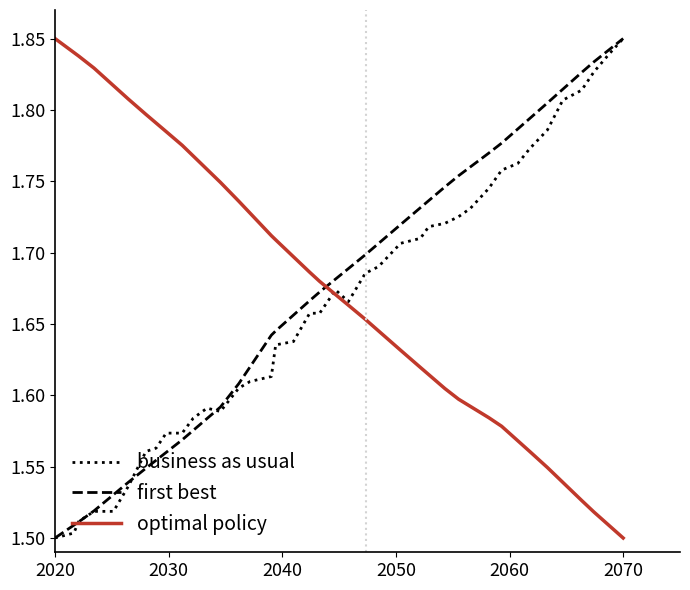

Count the optimal policy values in the range 1 to 2.

40